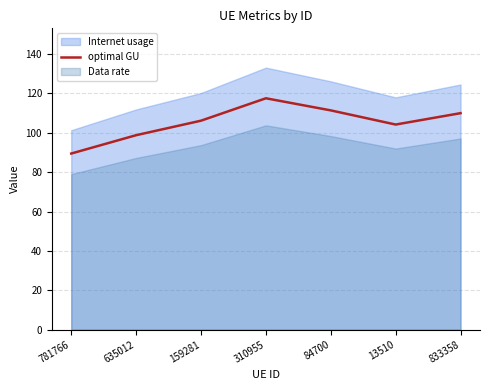

List the labels in order of value, smallest first.

781766, 635012, 13510, 159281, 833358, 84700, 310955